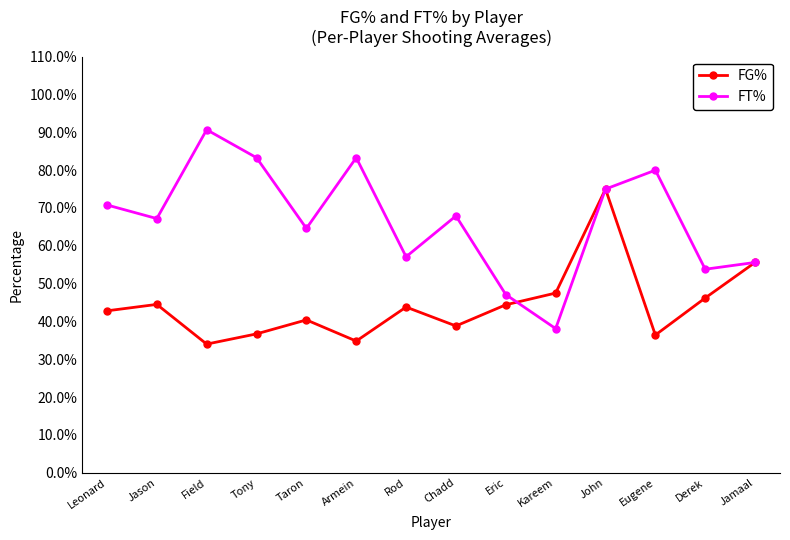

Reading left to right, what are all the values shown in this chart?

FG%: Leonard=0.4	Jason=0.4	Field=0.3	Tony=0.4	Taron=0.4	Armein=0.3	Rod=0.4	Chadd=0.4	Eric=0.4	Kareem=0.5	John=0.8	Eugene=0.4	Derek=0.5	Jamaal=0.6
FT%: Leonard=0.7	Jason=0.7	Field=0.9	Tony=0.8	Taron=0.6	Armein=0.8	Rod=0.6	Chadd=0.7	Eric=0.5	Kareem=0.4	John=0.8	Eugene=0.8	Derek=0.5	Jamaal=0.6